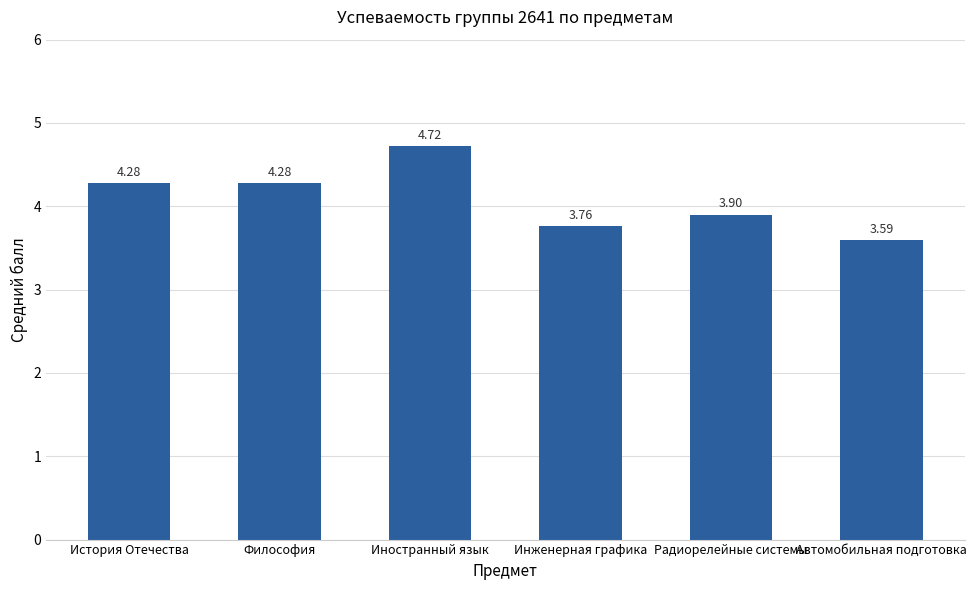

What is the value of the 5th bar from the left?

3.9